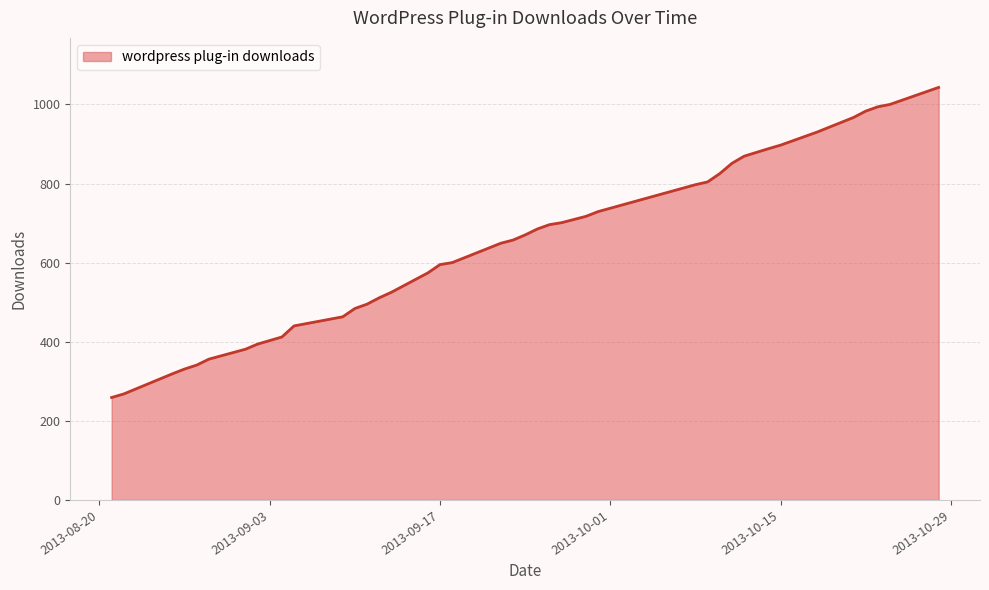

How many lines are shown in the chart?

1